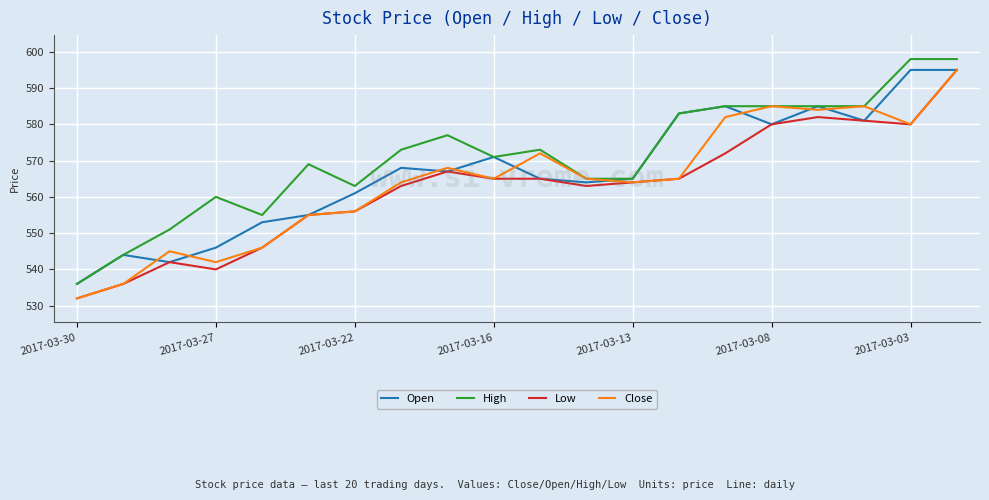

What is the smallest value displayed?

532